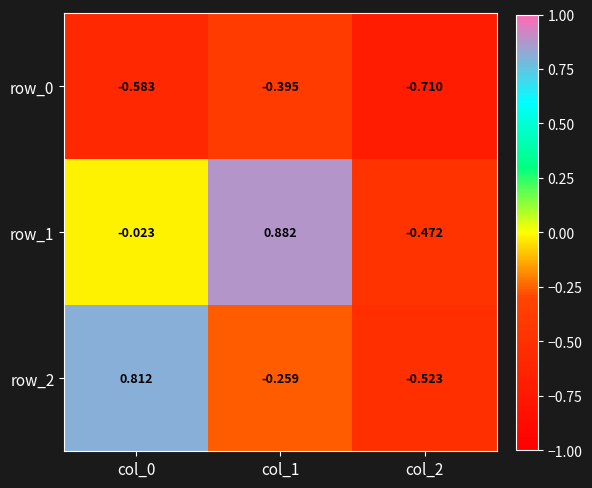

Is the value of row_2 at col_1 greater than the value of row_0 at col_0?

Yes